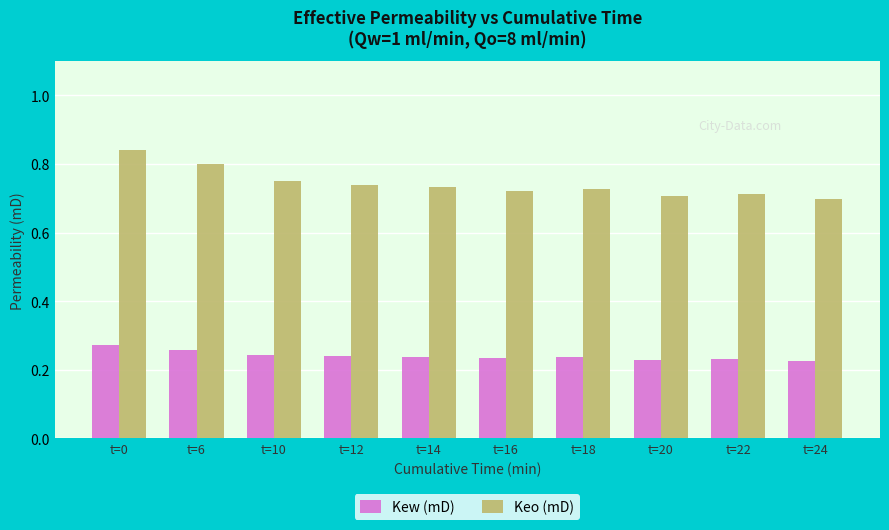

At which category is the sum across all series the highest?

t=0